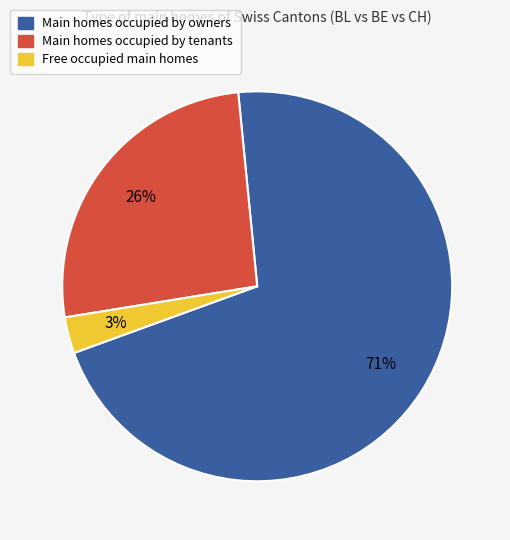

To the nearest percent, what is the difference between the largest and smallest slice percentages?

68%